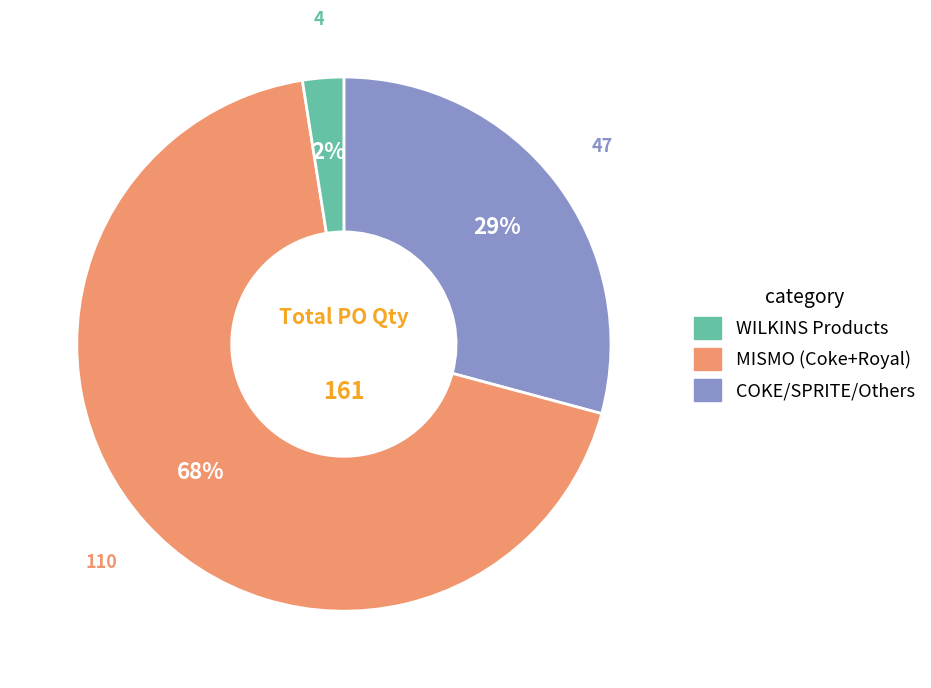

To the nearest percent, what is the average slice percentage?

33%